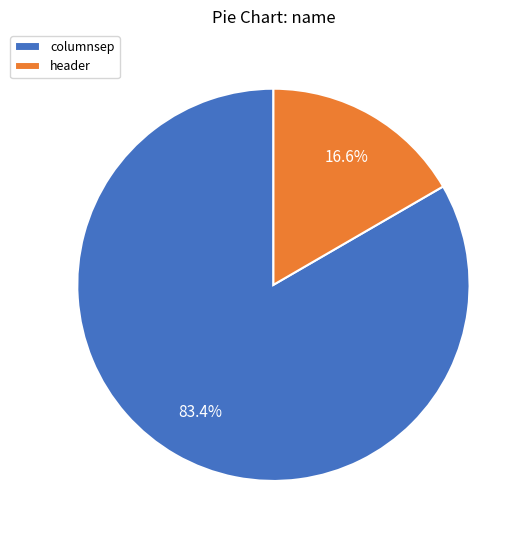

True or false: header accounts for 17% of the total.

True